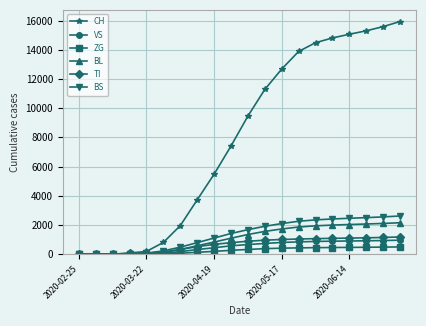

What is the maximum value for CH?

15932